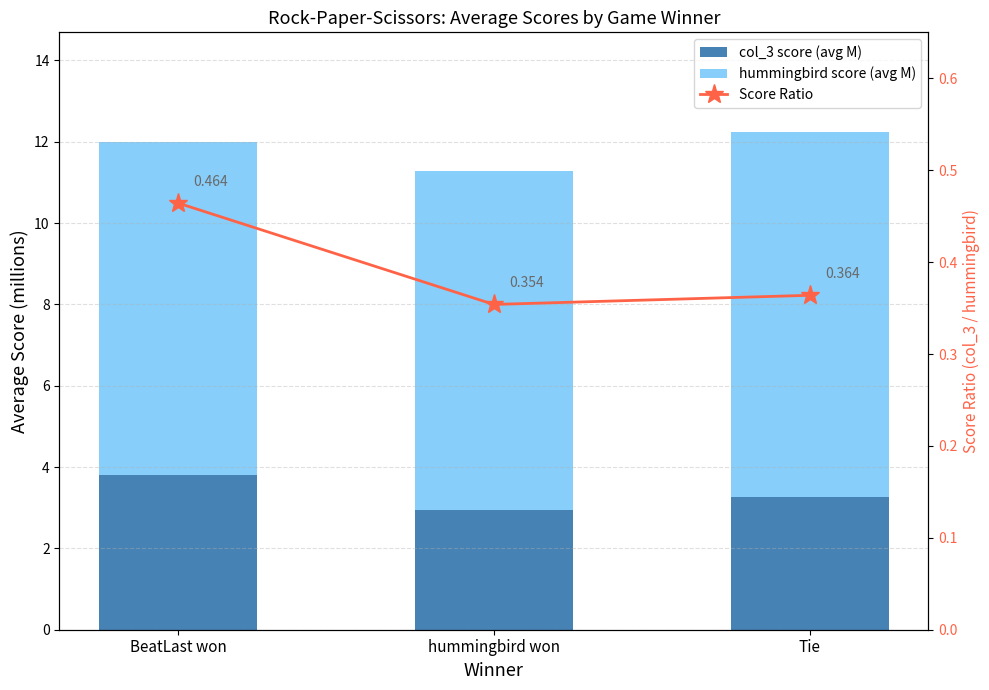

What is the spread (max minus min) of values at Tie?

8.6